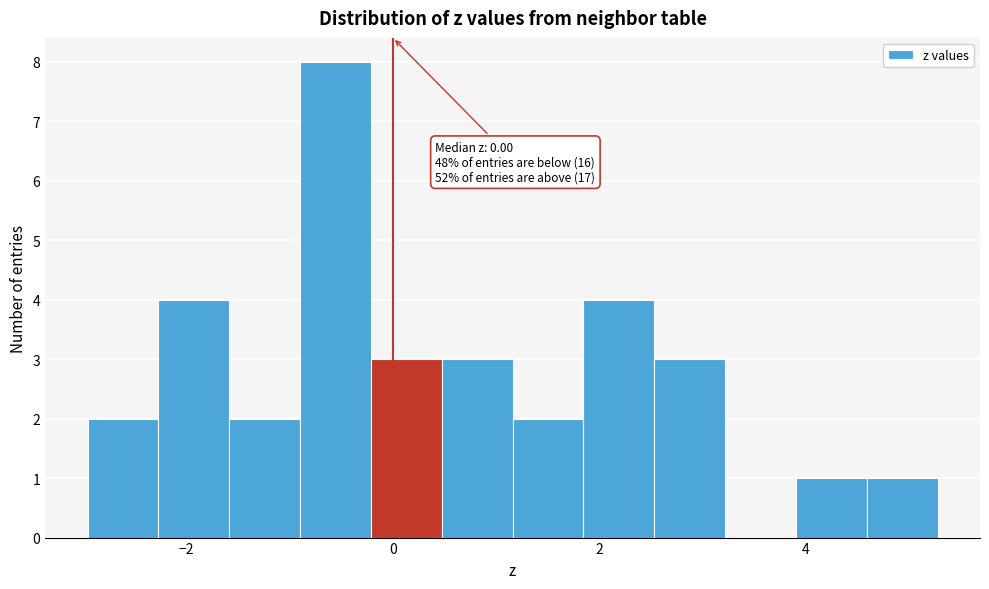

Read against the x-axis, roughly where is the centre of the tallest bar?

-0.6